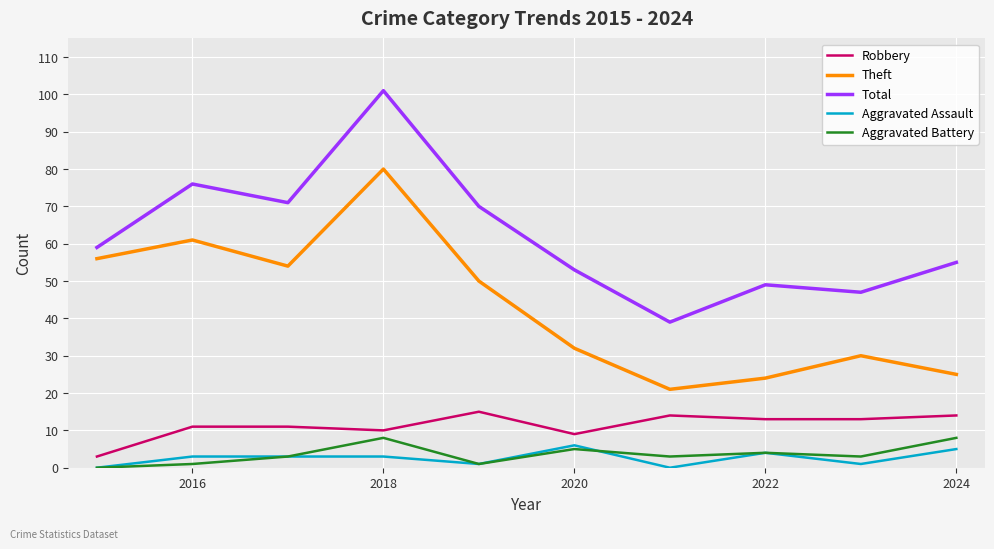

True or false: Total and Theft cross at least once.

False